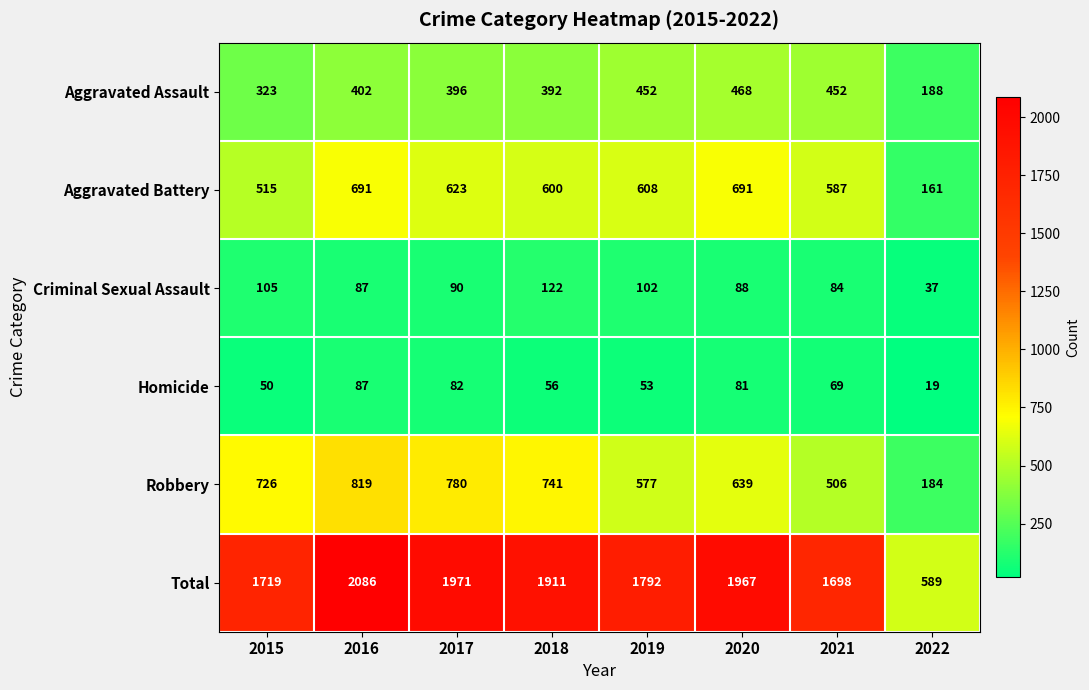

What is the difference between the maximum and minimum values in the Aggravated Battery series?

530